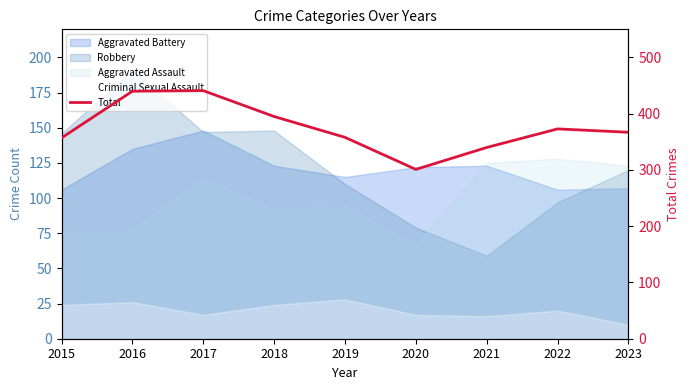

Is it true that the value at 2020 is 78?

False